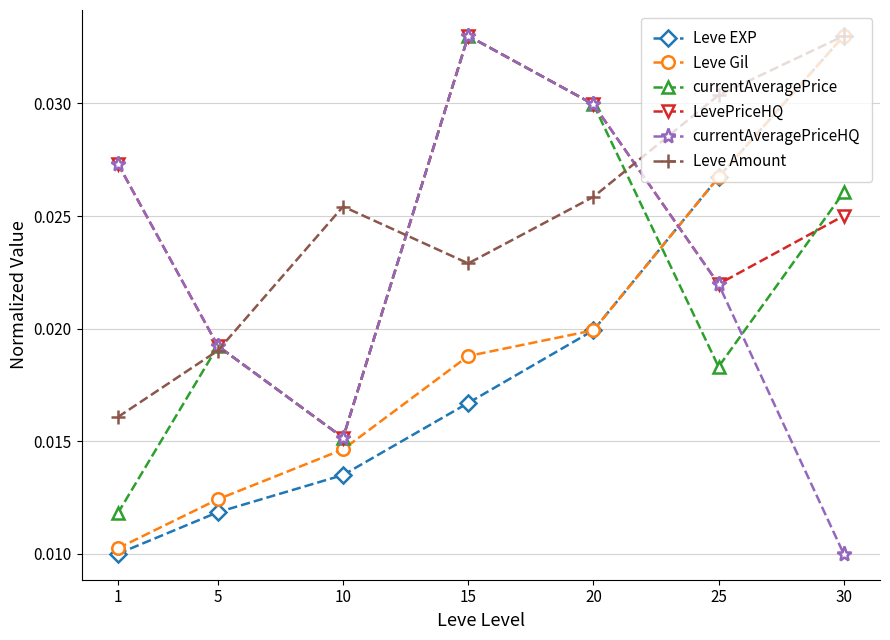

How many interior local peaks does the currentAveragePrice series have?

2